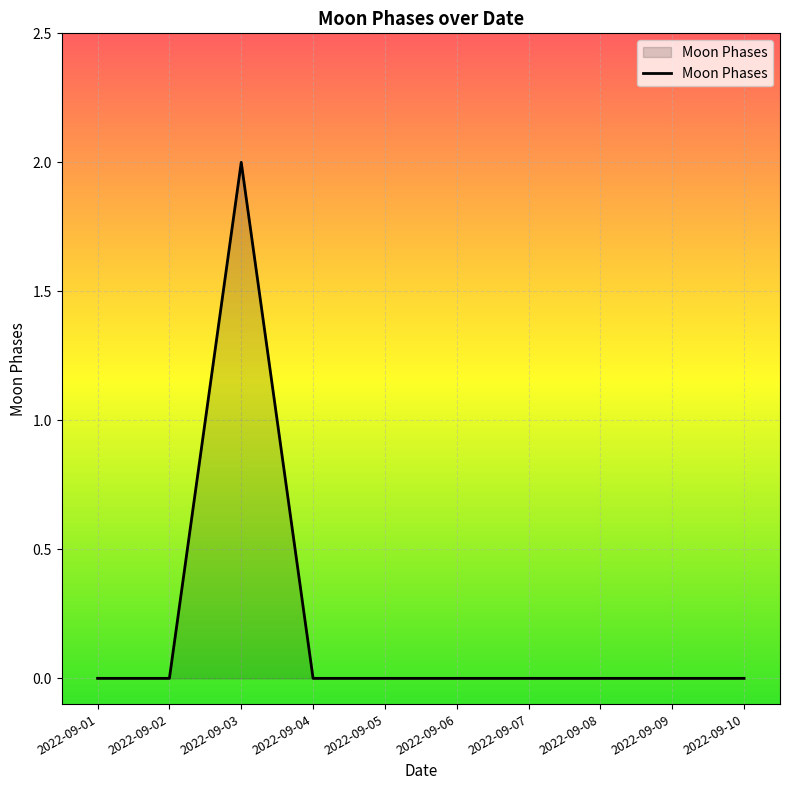

Is it true that the value at 2022-09-02 is 0?

True